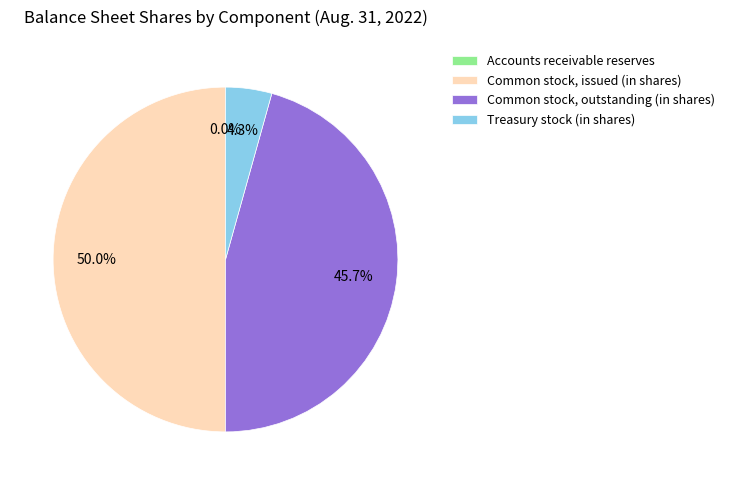

Does Treasury stock (in shares) account for over 50% of the chart?

No